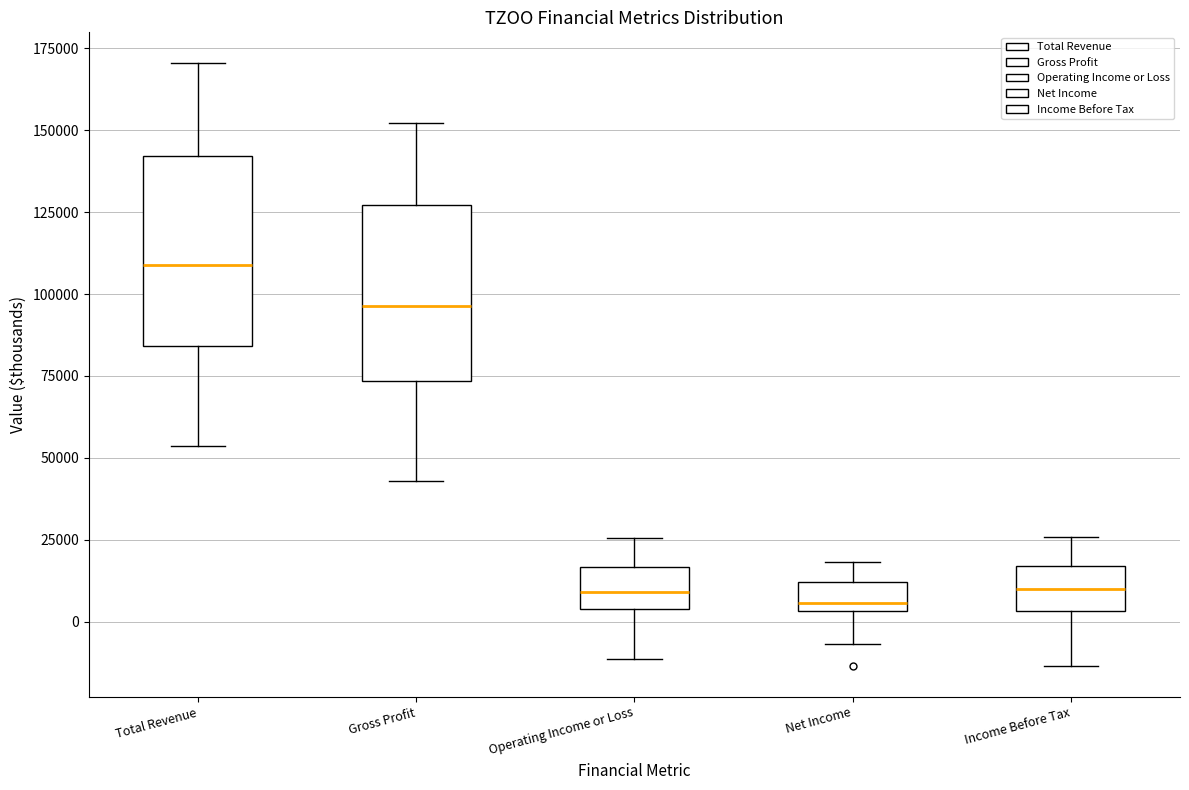

Reading left to right, transcribe this box plot: for each box, give where its median line is, the range the box spans, and where its two whiskers end, as read against the y-axis. The values are not printed on the chart, so give them approximately, as read against the axis.

Total Revenue: median 110000, box 85000 to 140000, whiskers 55000 to 170000
Gross Profit: median 95000, box 75000 to 125000, whiskers 45000 to 150000
Operating Income or Loss: median 10000, box 5000 to 15000, whiskers -10000 to 25000
Net Income: median 5000 (just above the box's lower edge), box 5000 to 10000, whiskers -5000 to 20000
Income Before Tax: median 10000, box 5000 to 15000, whiskers -15000 to 25000